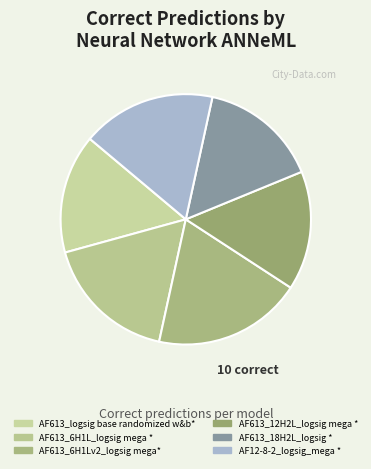

Rank the categories by value from highest to lowest.

AF613_6H1Lv2_logsig mega*, AF613_6H1L_logsig mega *, AF12-8-2_logsig_mega *, AF613_logsig base randomized w&b*, AF613_12H2L_logsig mega *, AF613_18H2L_logsig *